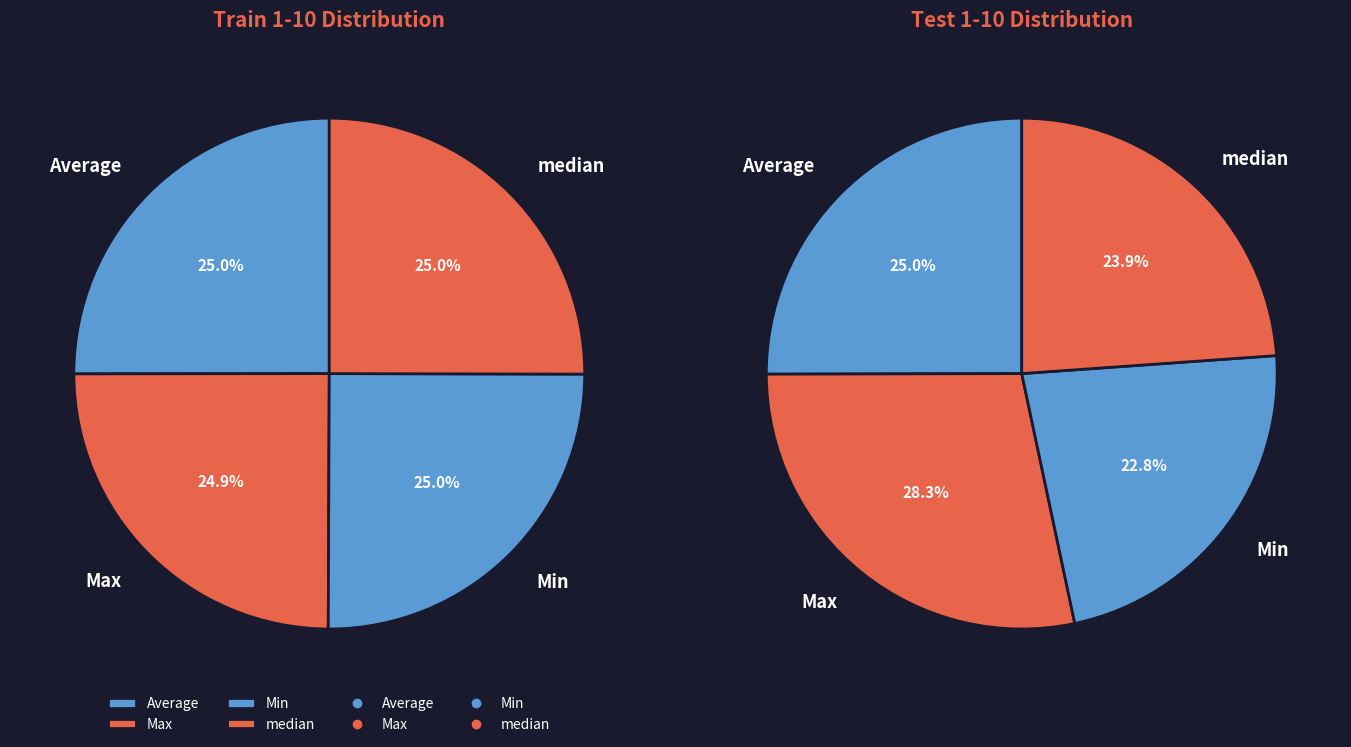

The Max slice represents 39% of the pie. True or false?

False